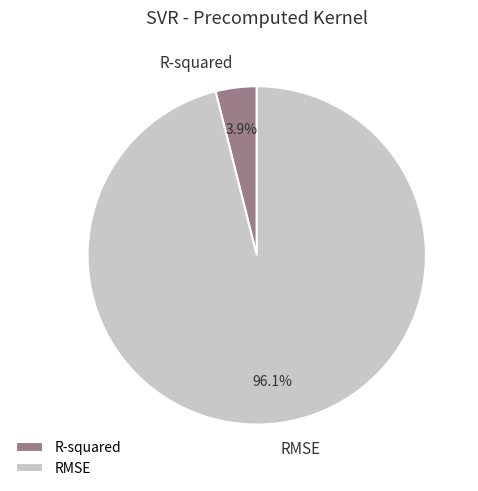

Count the number of slices in the pie.

2